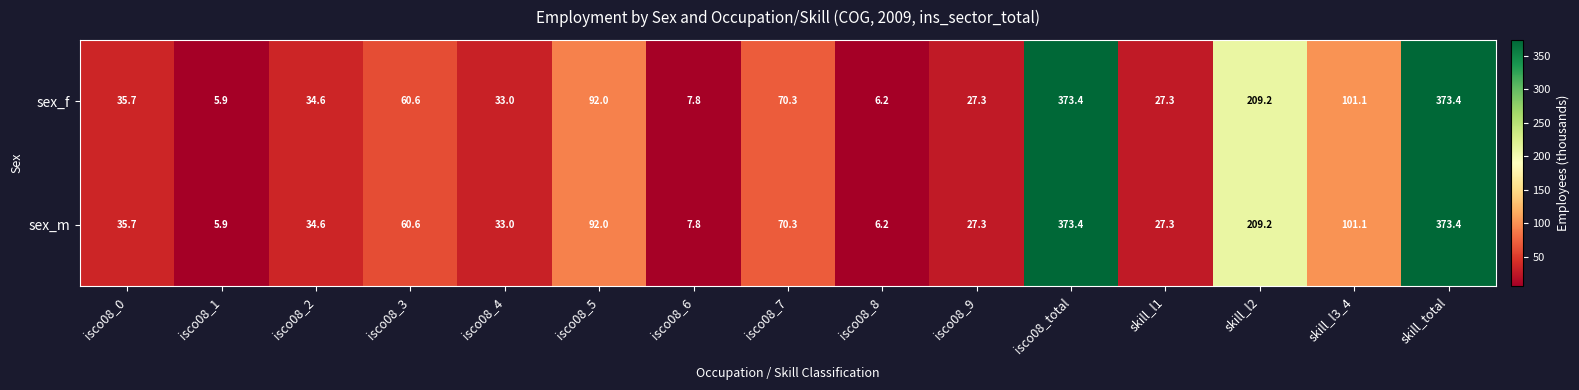

Which label corresponds to the smallest value in the chart?

isco08_1